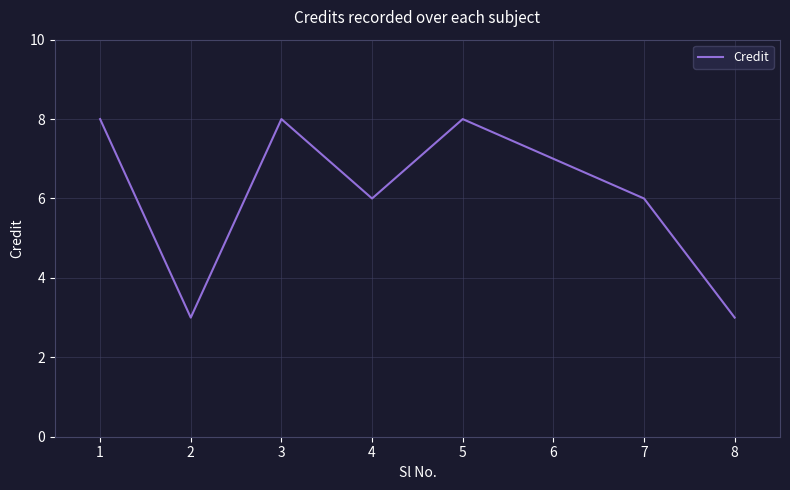

Reading left to right, extract all data points from this chart.

8	3	8	6	8	7	6	3